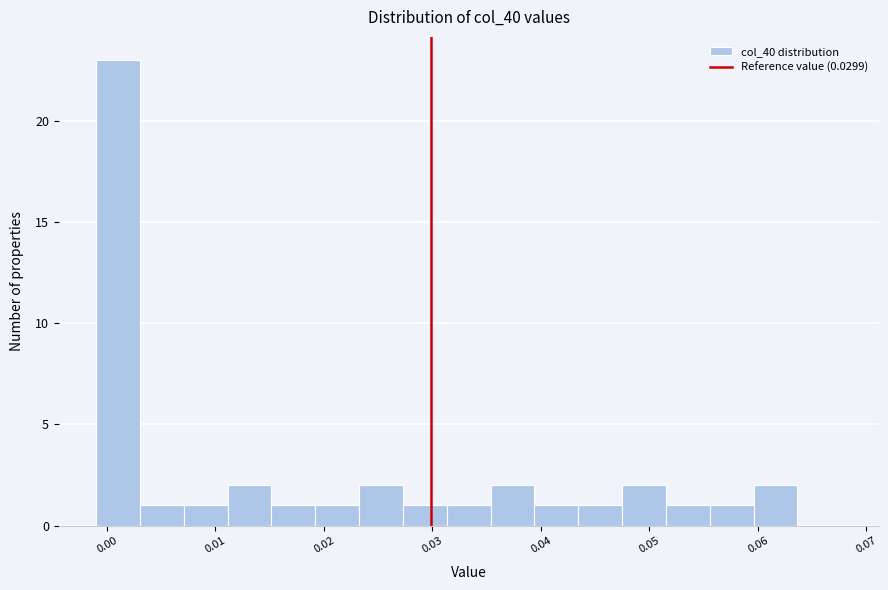

Reading left to right, list every bar in this chart as the range it spans on the x-axis followed by its height. Neither the bar edges nor the heights are printed on the chart, so give them approximately, as read against the axes.

-0.001 to 0.003: 23
0.003 to 0.007: 1
0.007 to 0.011: 1
0.011 to 0.015: 2
0.015 to 0.019: 1
0.019 to 0.023: 1
0.023 to 0.027: 2
0.027 to 0.031: 1
0.031 to 0.035: 1
0.035 to 0.039: 2
0.039 to 0.043: 1
0.043 to 0.047: 1
0.047 to 0.052: 2
0.052 to 0.056: 1
0.056 to 0.060: 1
0.060 to 0.064: 2
0.064 to 0.068: 0